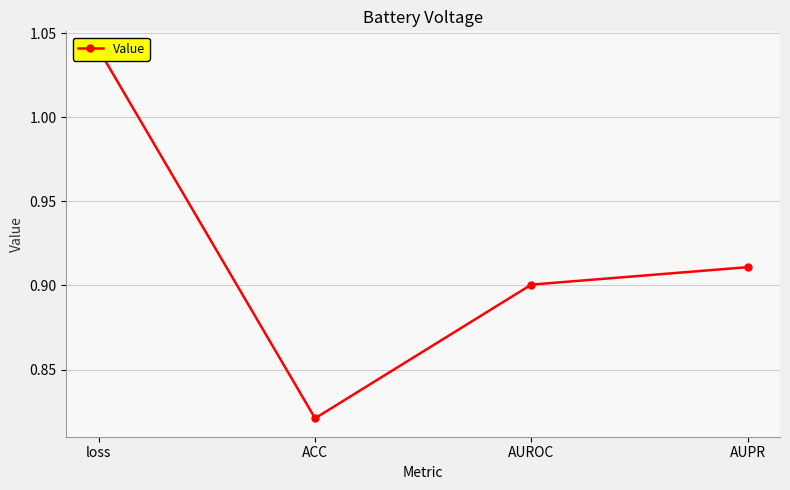

What is the smallest value displayed?

0.8